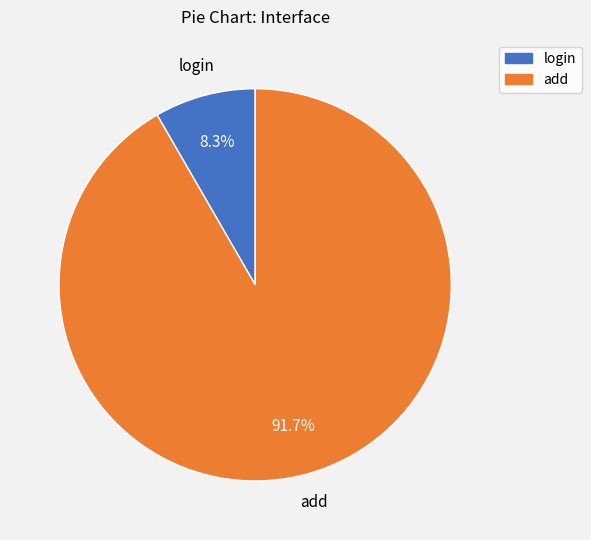

Does add account for over 50% of the chart?

Yes